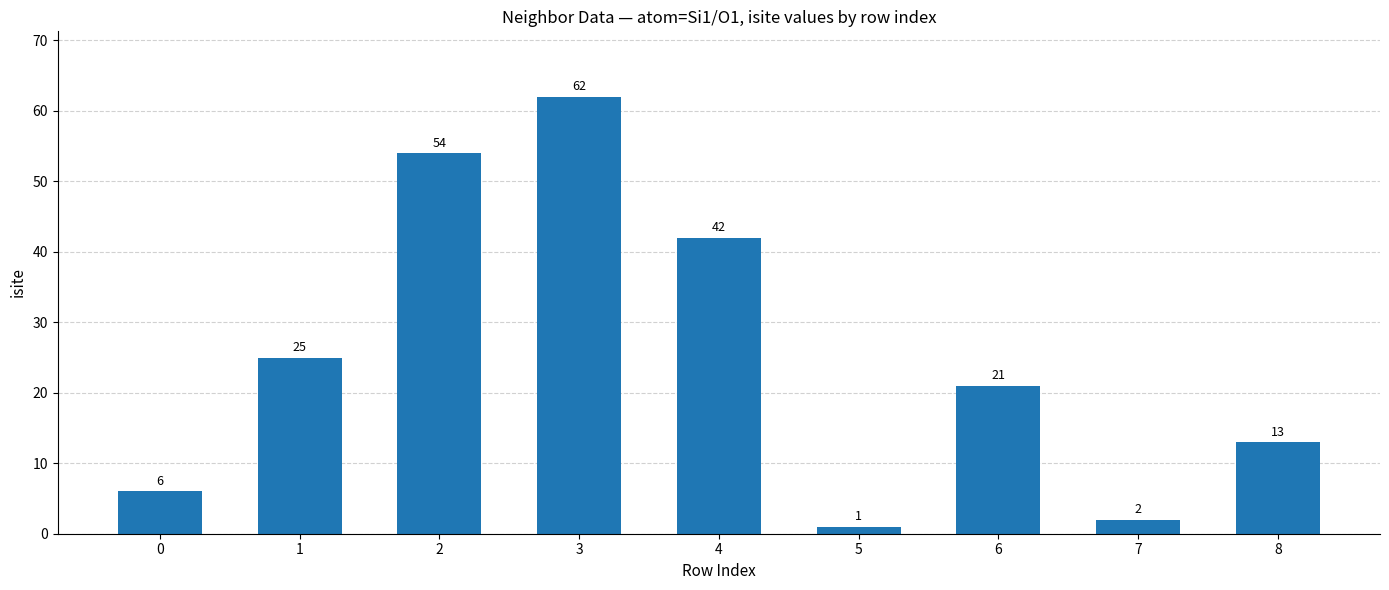

What is the minimum value shown in the chart?

1